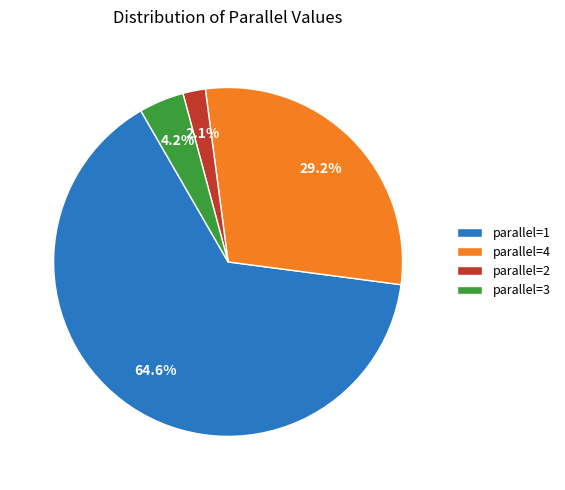

How many slices are in this pie chart?

4